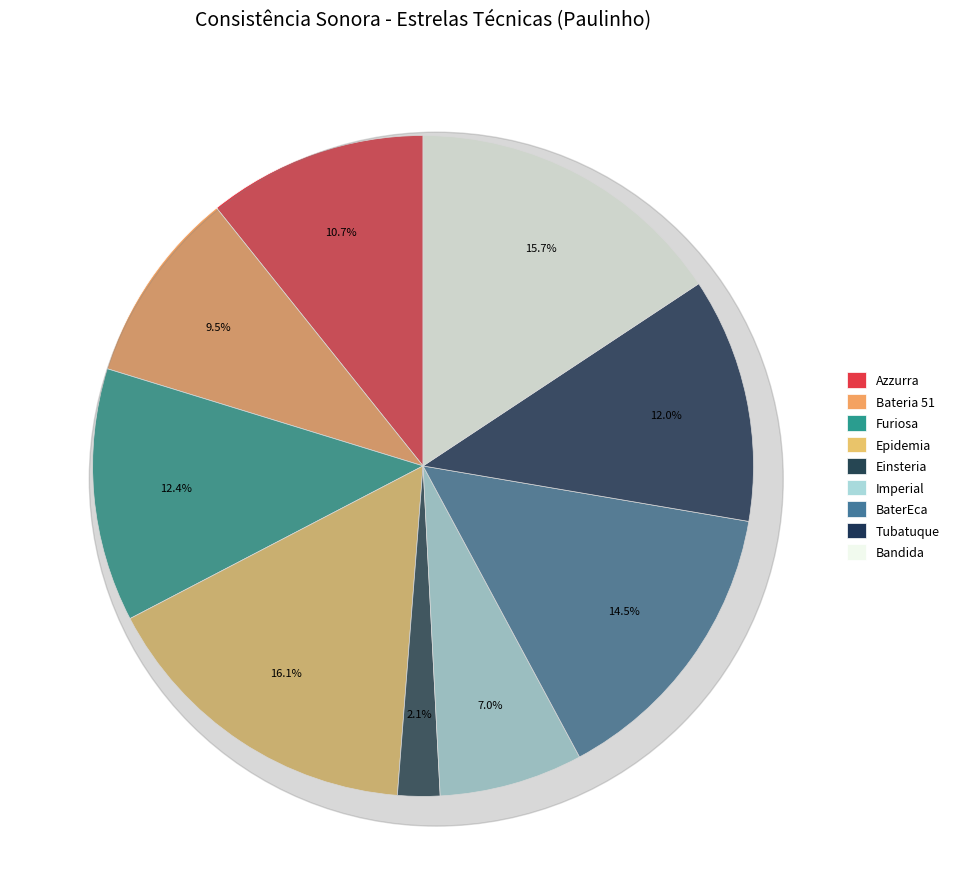

Does any single category account for the majority?

No